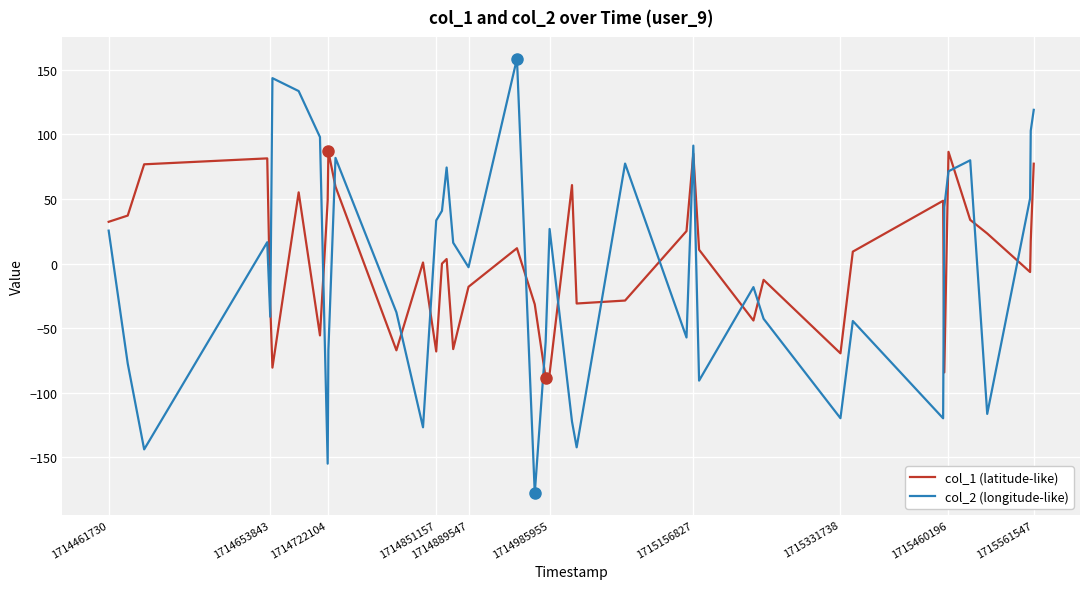

What is the maximum value for col_1 (latitude-like)?

86.8